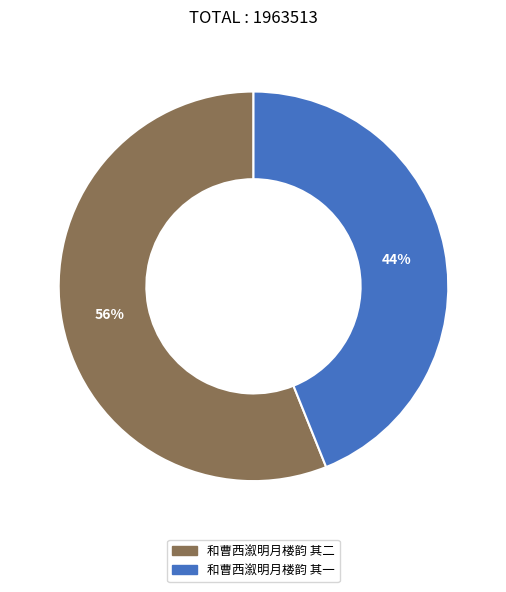

Between 和曹西溆明月楼韵 其一 and 和曹西溆明月楼韵 其二, which is larger?

和曹西溆明月楼韵 其二